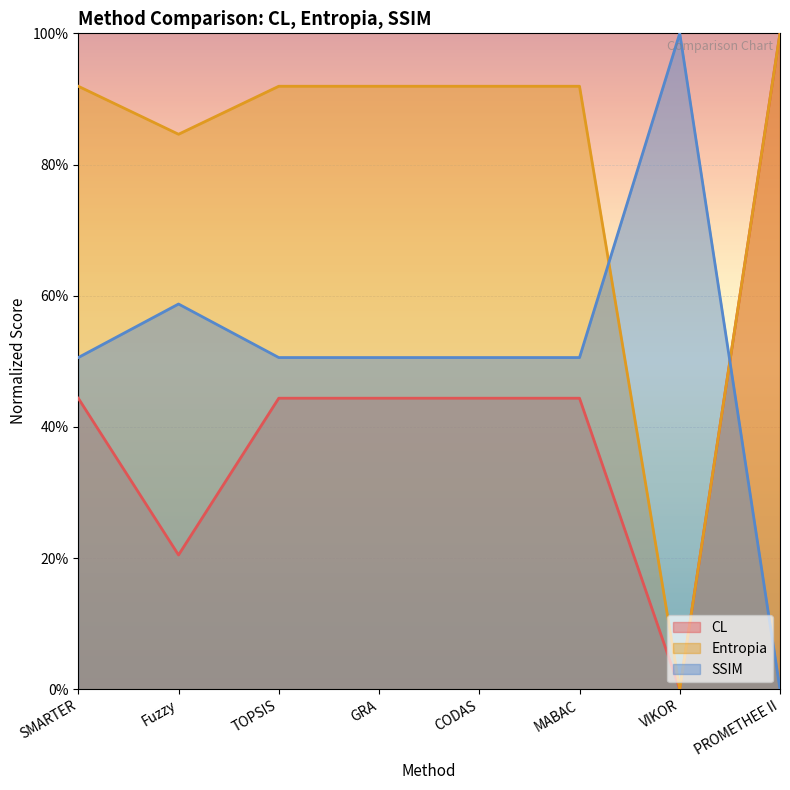

What is the label of the 1st point from the right?

PROMETHEE II